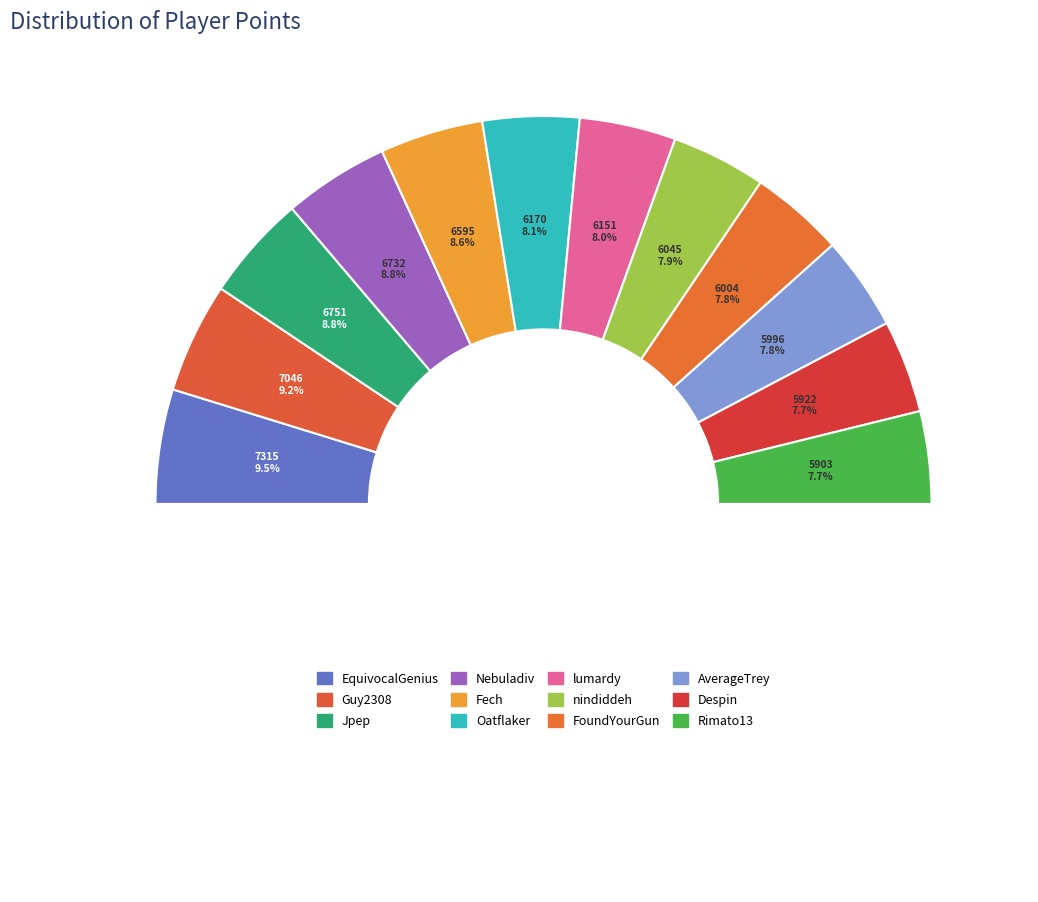

Which slice is the smallest?

Rimato13